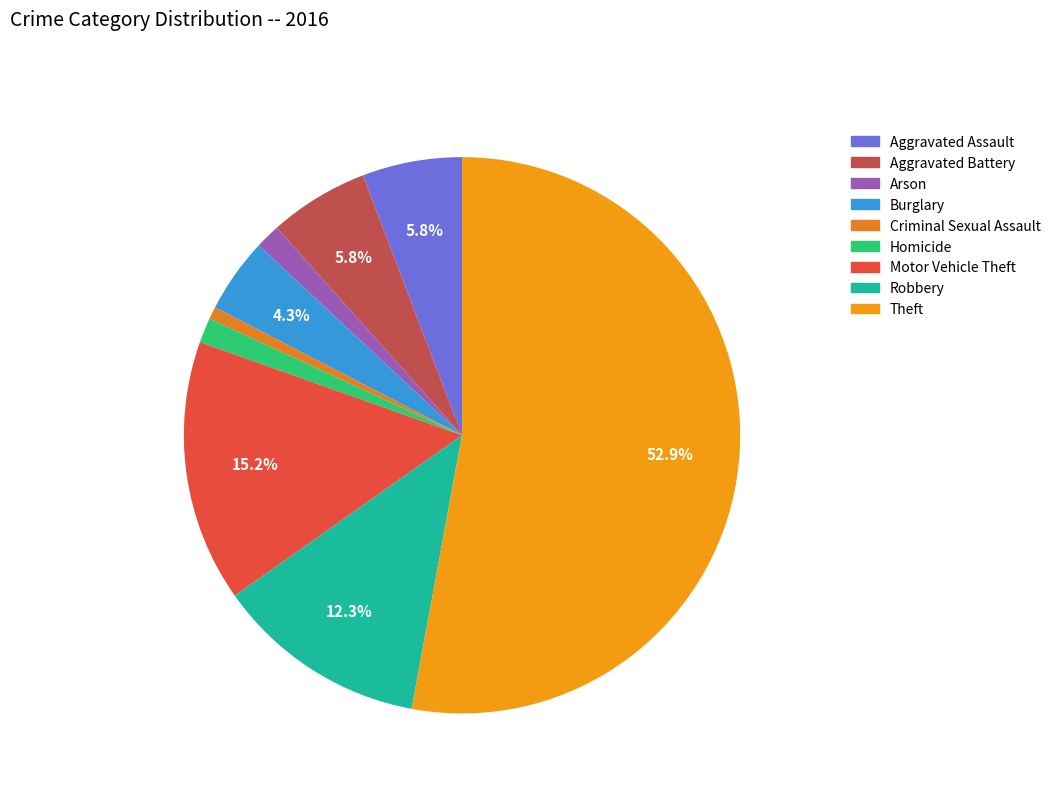

Is there a majority slice in this chart?

Yes